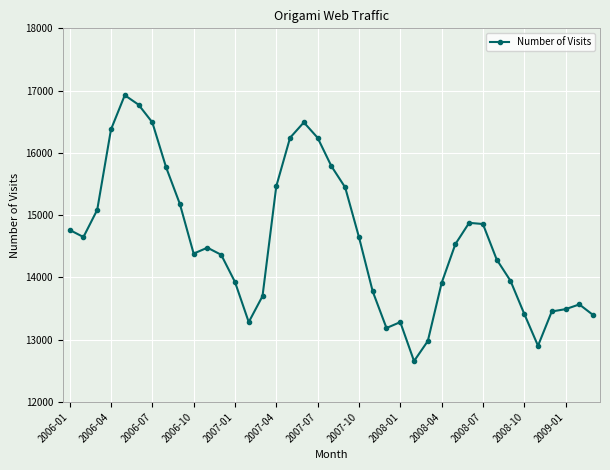

True or false: there are more than 1 points higher than both neighbors.

True